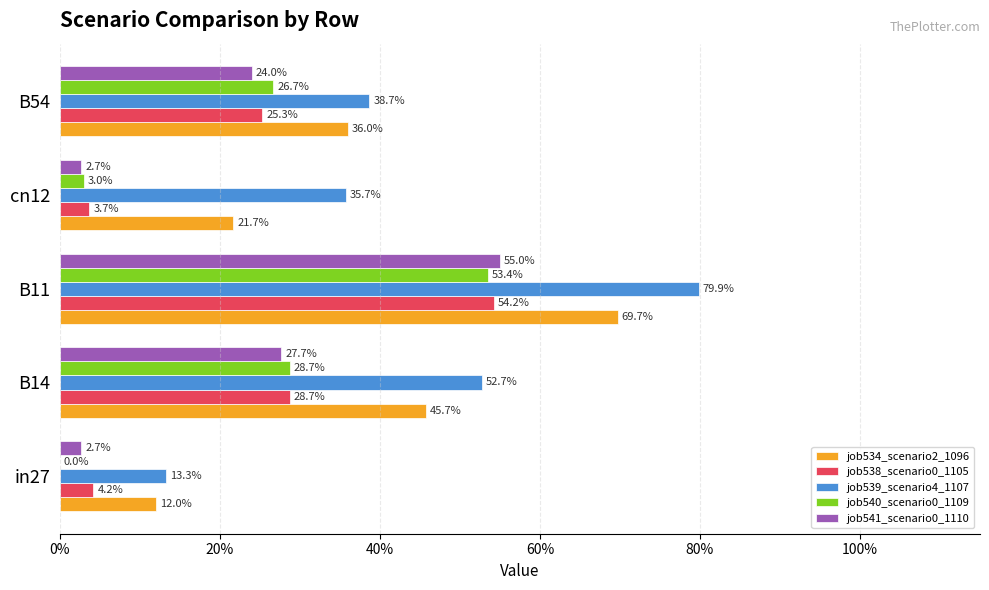

How many bars are there in total?

25